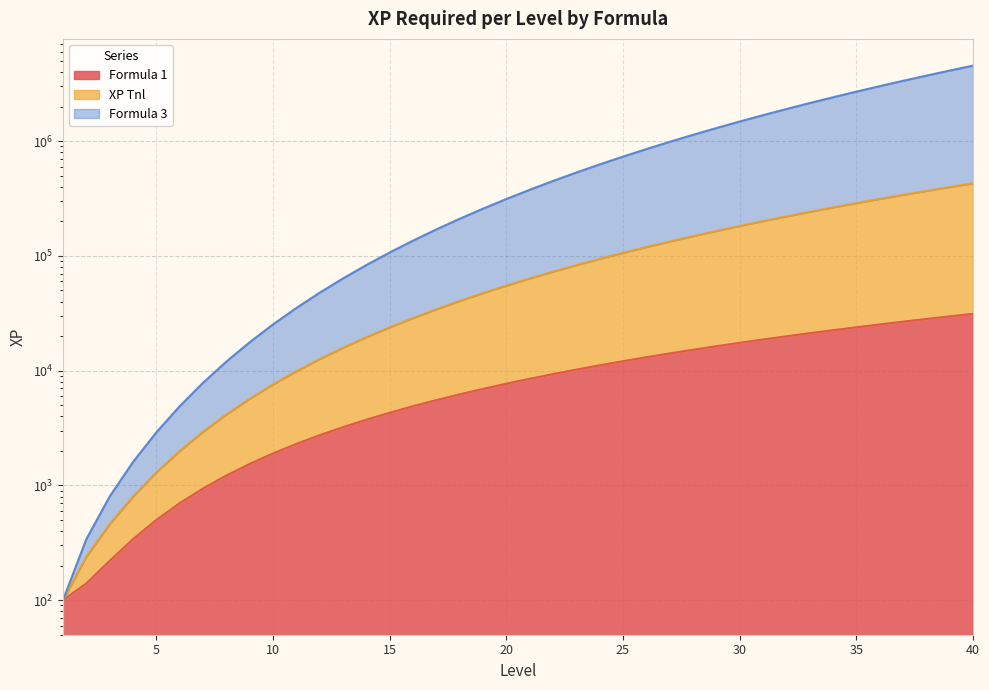

True or false: Formula 1 has a value of 9663 at 35.

False